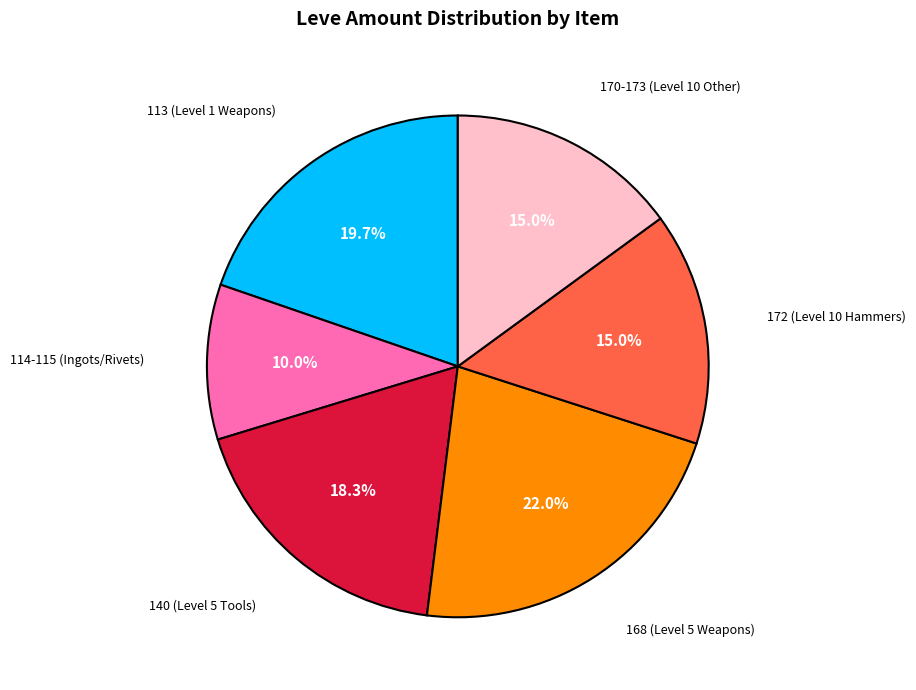

What is the ratio of the value at 114-115 (Ingots/Rivets) to the value at 168 (Level 5 Weapons)?

0.5